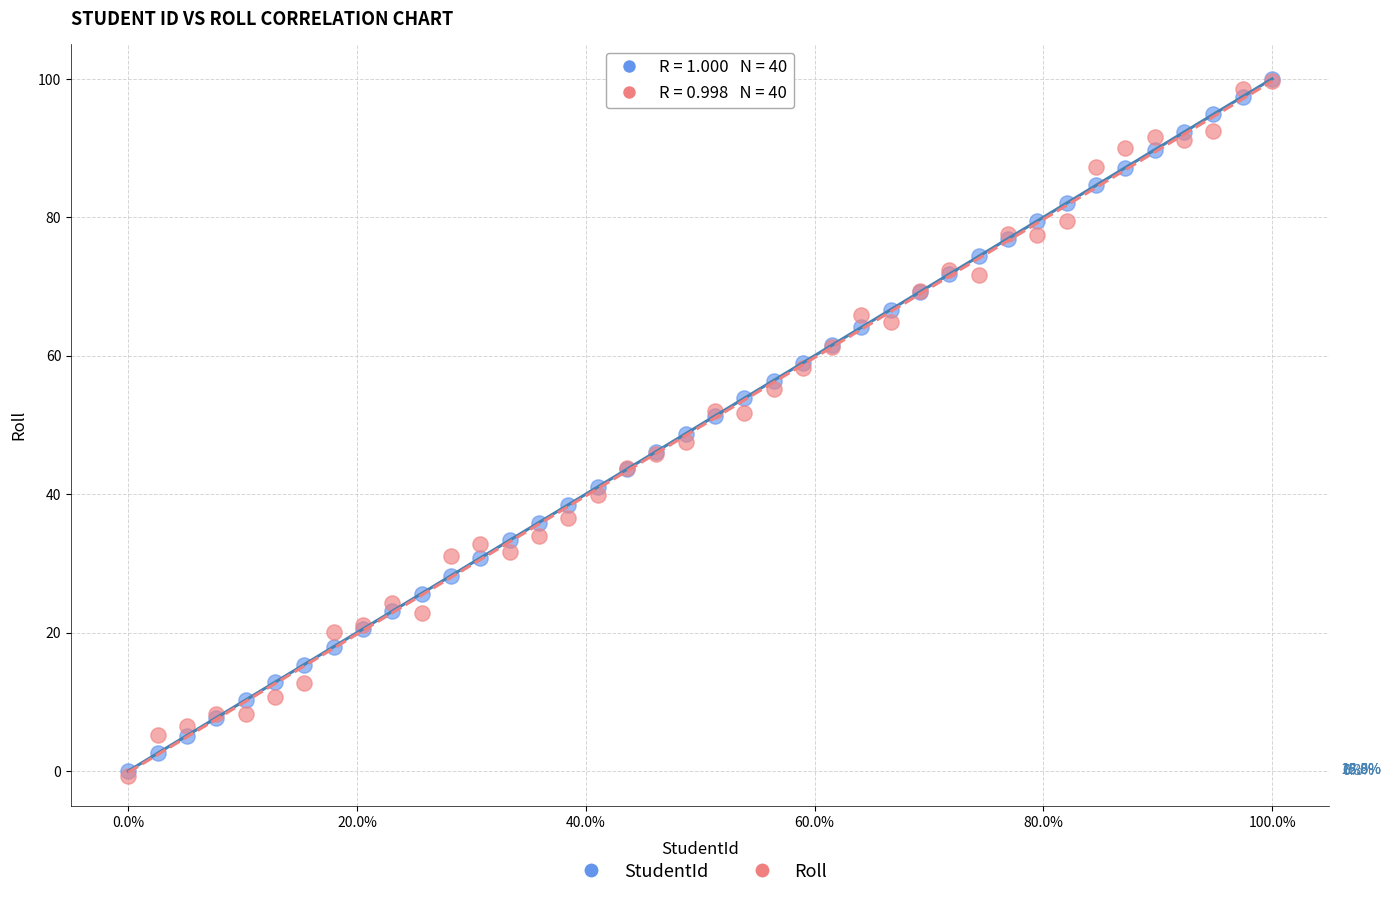

Which series has the widest spread of Y values?

Roll